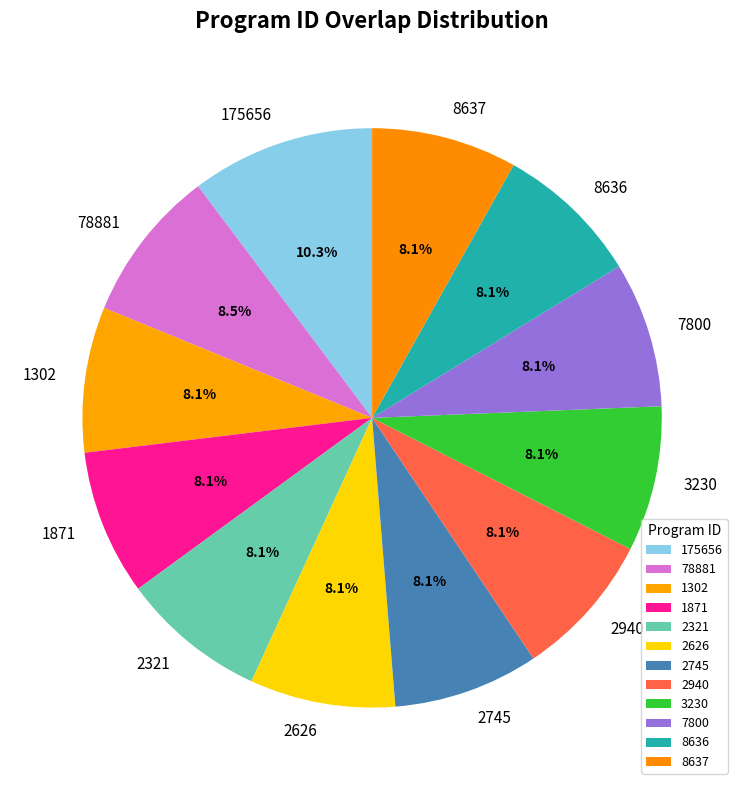

Does 2745 represent more than half of the total?

No